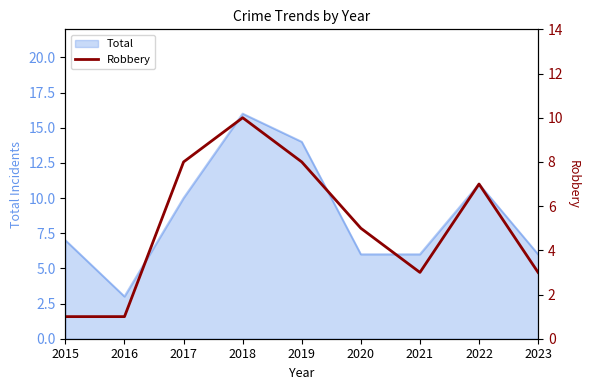

What is the difference between the maximum and second lowest values?

9